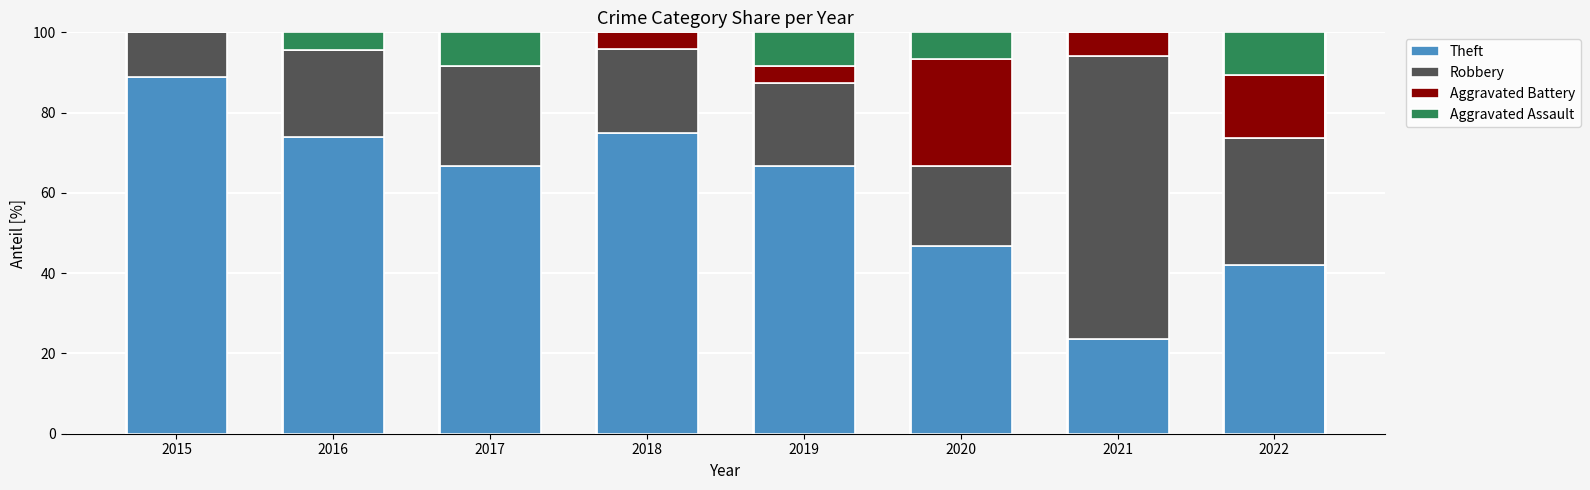

At which label does Theft reach its peak?

2015